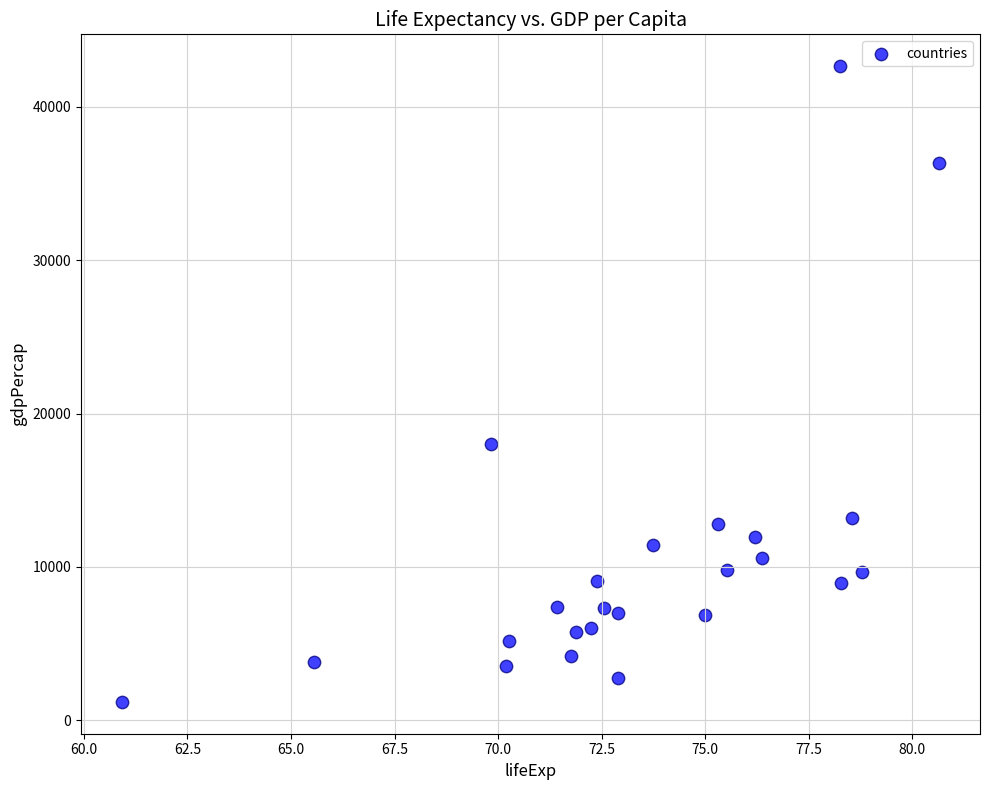

What Y value in the scatter plot is closest to 21924?

18008.5